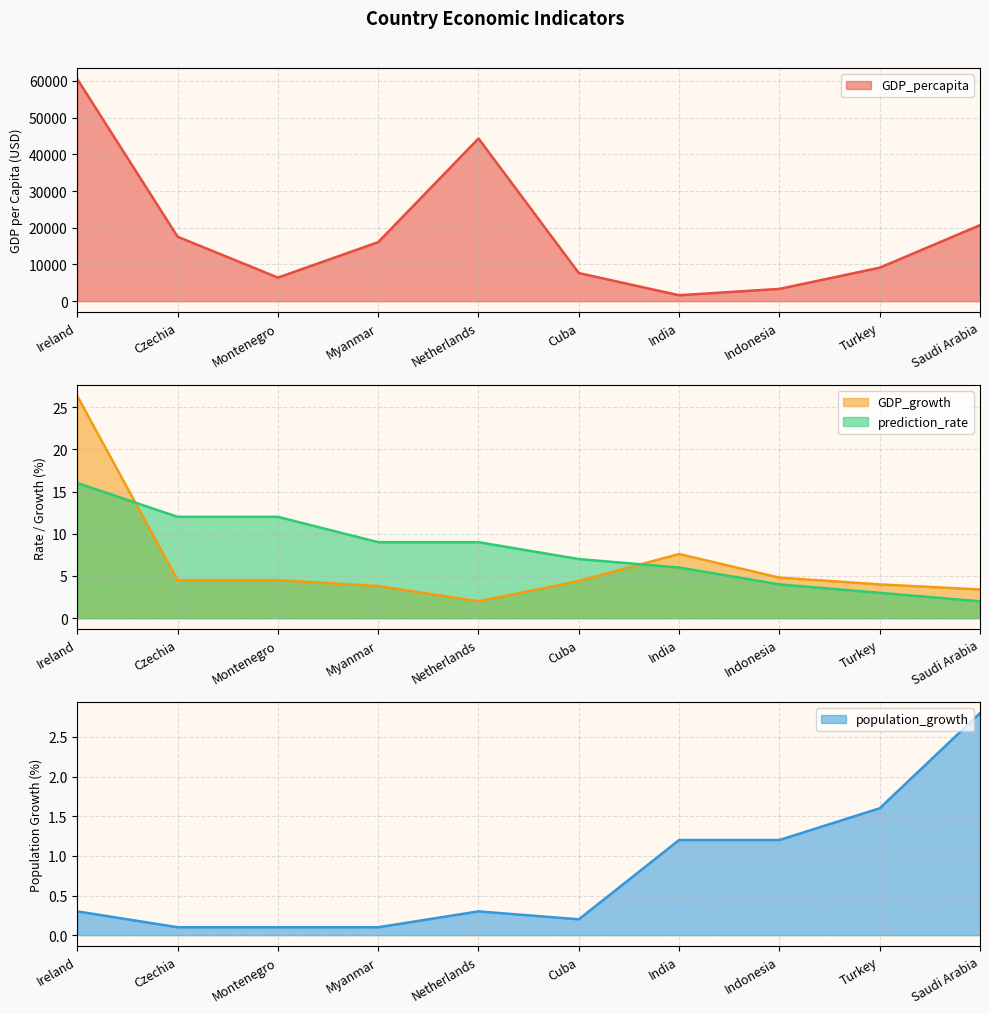

What is the total value across all series at Cuba?

7668.2